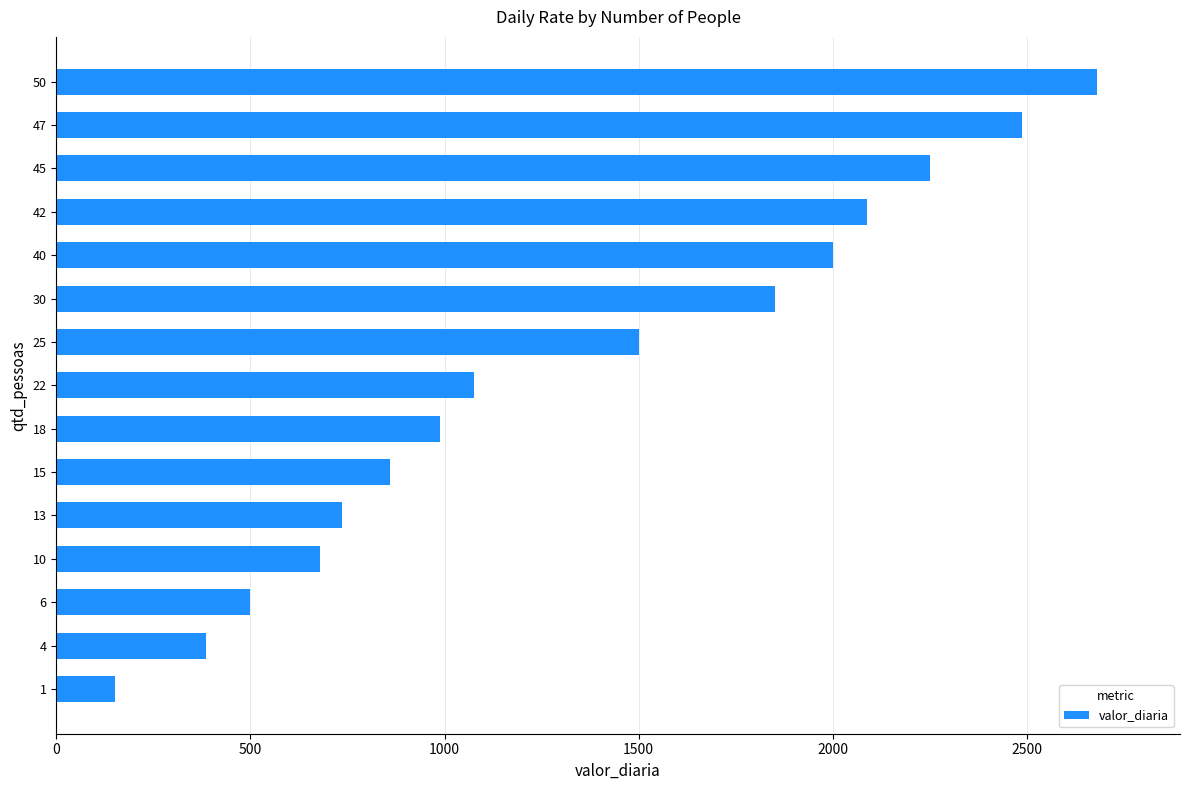

Which label corresponds to the largest value in the chart?

50